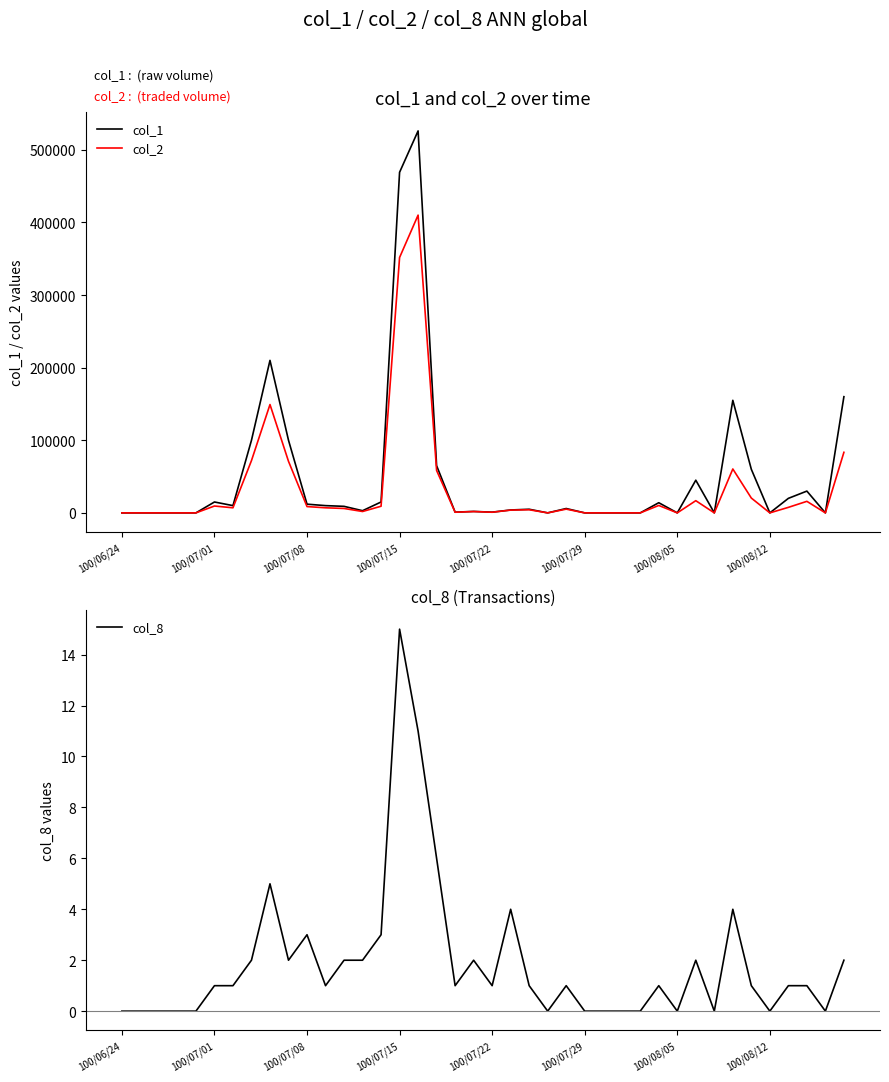

Reading left to right, list all the values displayed in this chart.

col_1: 0	0	0	0	0	15000	10000	100000	210000	100000	12000	10000	9000	3000	15000	469000	526000	65000	1000	2000	1000	4000	5000	0	6000	0	0	0	0	14000	0	45000	0	155000	60000	0	20000	30000	0	160000
col_2: 0	0	0	0	0	9450	7000	72000	149200	71000	8680	7000	6070	1900	9150	351690	410030	58380	910	1830	890	3820	4300	0	5160	0	0	0	0	10220	0	16800	0	60450	20400	0	7600	15900	0	83400
col_8: 0	0	0	0	0	1	1	2	5	2	3	1	2	2	3	15	11	6	1	2	1	4	1	0	1	0	0	0	0	1	0	2	0	4	1	0	1	1	0	2